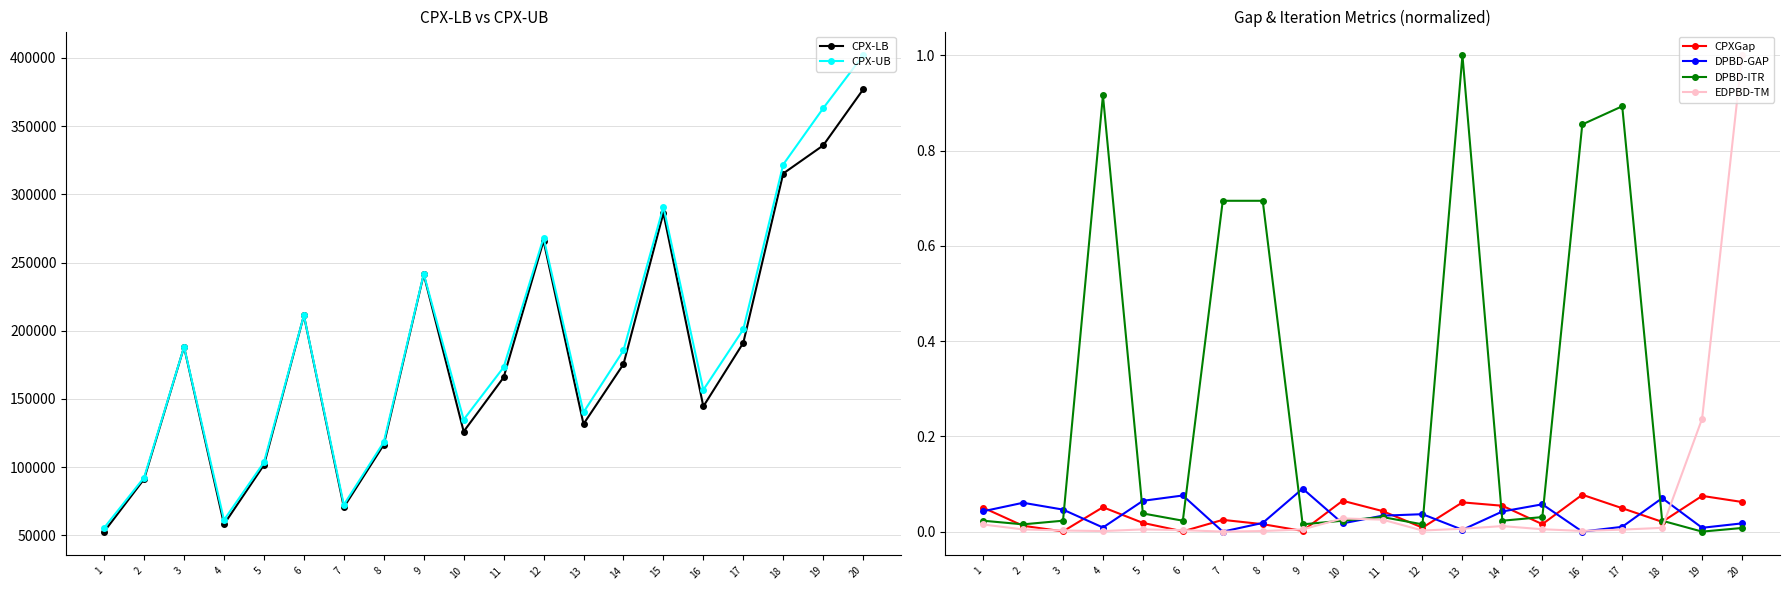

Where is the first local maximum for CPXGap?

4